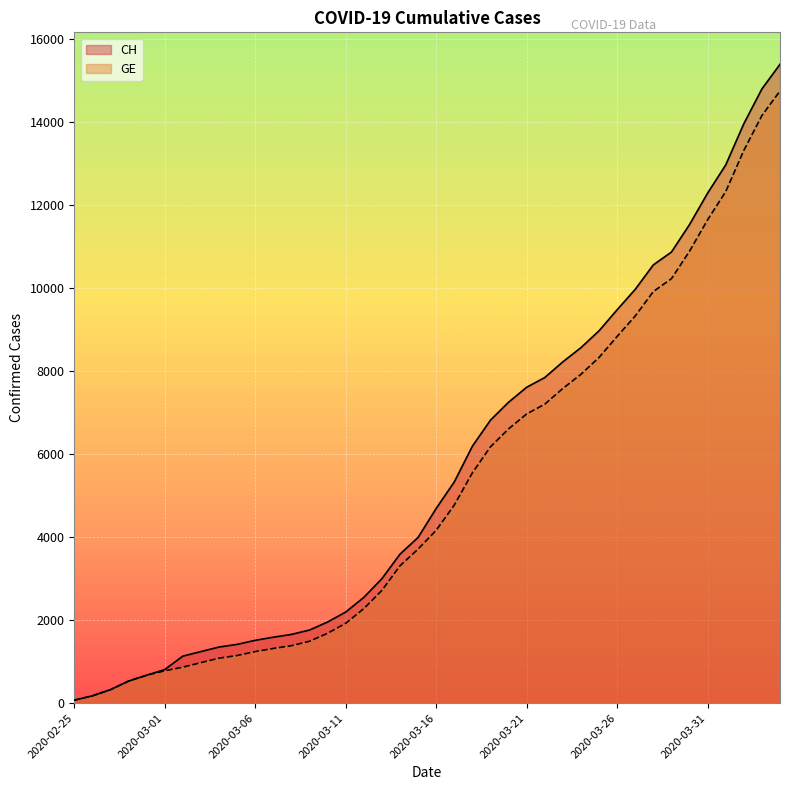

Reading left to right, list all the values displayed in this chart.

CH: 72	177	325	532	673	810	1133	1243	1352	1416	1514	1589	1656	1762	1955	2195	2548	2998	3590	3993	4691	5330	6190	6818	7249	7610	7844	8223	8564	8970	9477	9969	10558	10867	11529	12287	12965	13957	14797	15390
GE: 72	177	325	532	673	780	868	977	1084	1148	1243	1318	1385	1491	1684	1924	2277	2717	3309	3712	4164	4773	5548	6176	6607	6968	7202	7581	7922	8328	8835	9327	9916	10225	10887	11645	12323	13315	14155	14748